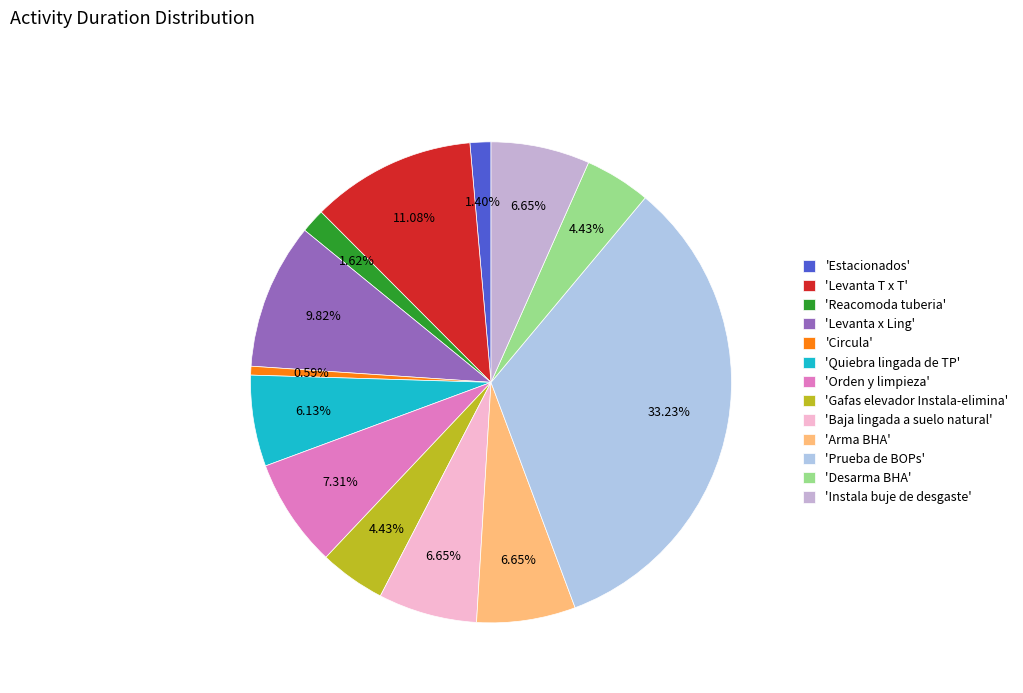

Count the number of slices in the pie.

13